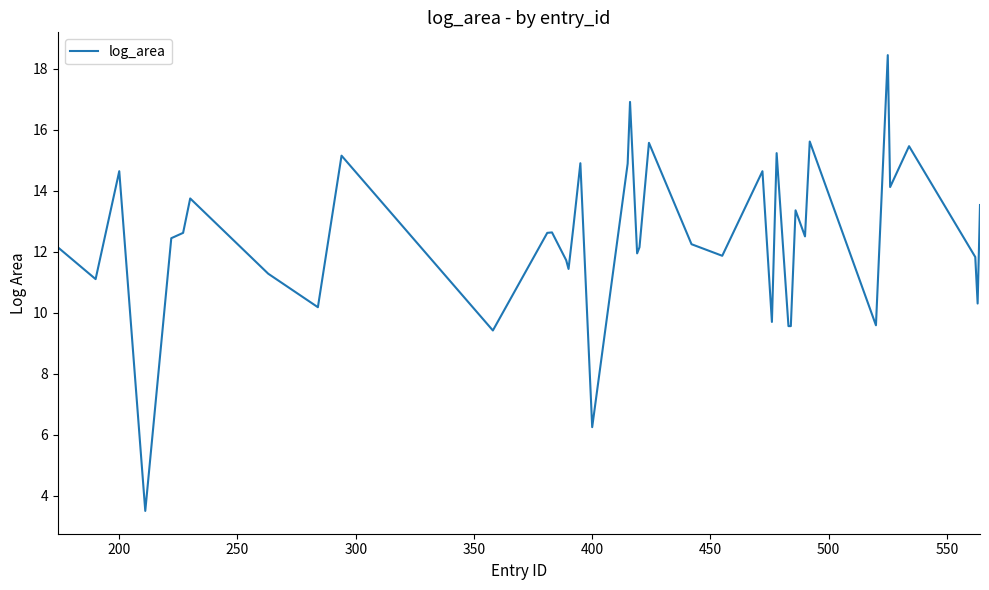

What is the difference between the maximum and minimum values?

15.0